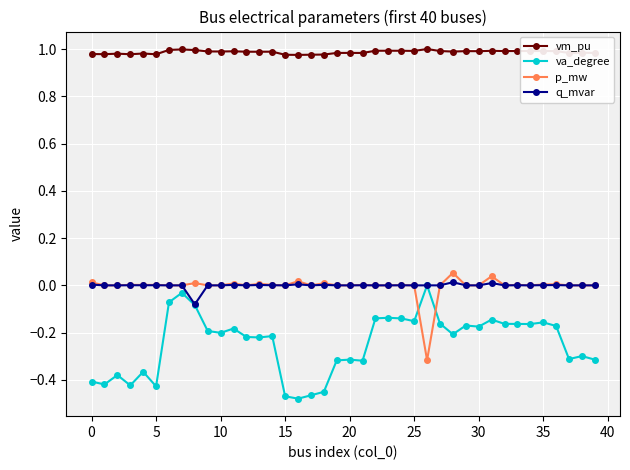

Which series has the largest range (max minus min)?

va_degree